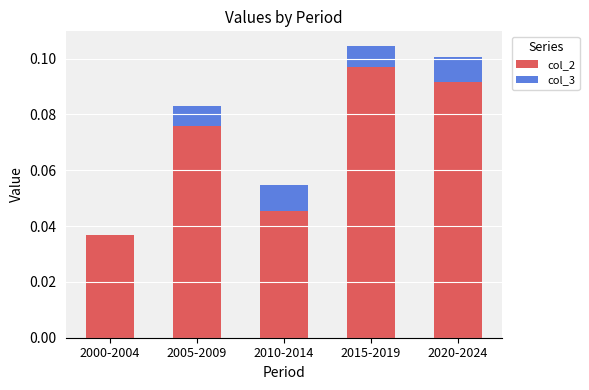

What are all the series names shown in the legend?

col_2, col_3